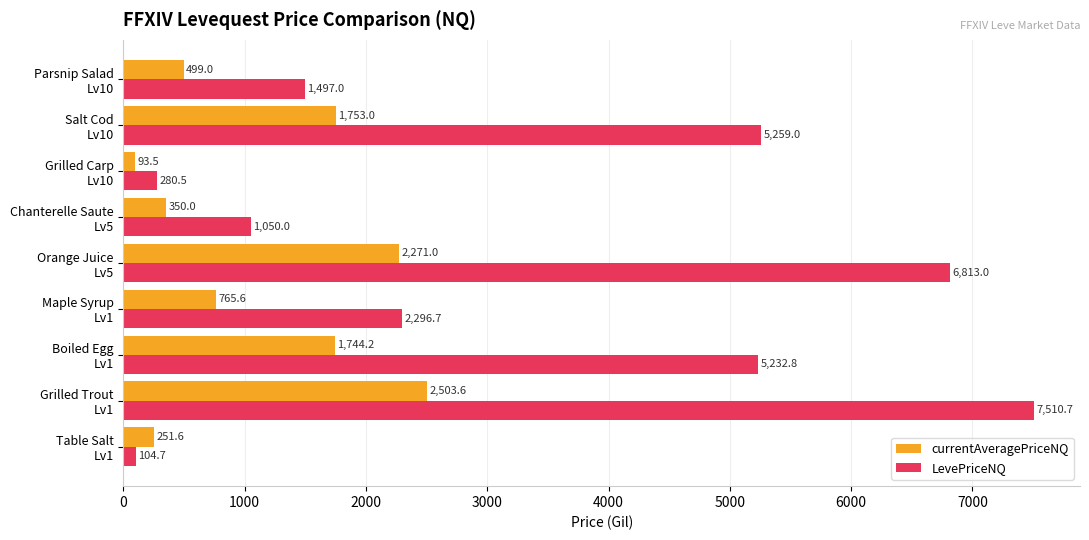

At how many categories does at least one series exceed 2874?

4